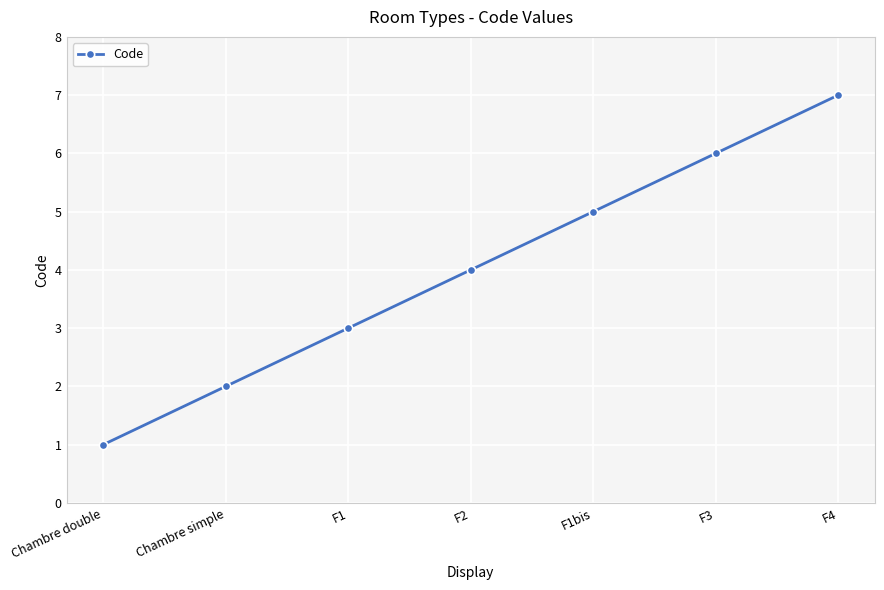

Approximately how many times larger is the value at F3 compared to Chambre double?

6.0